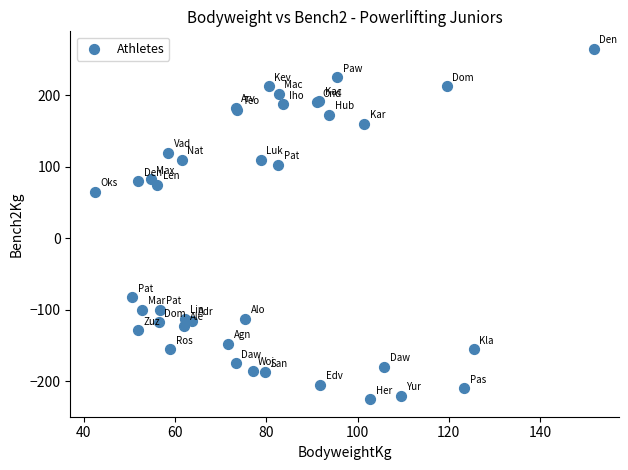

What Y value in the scatter plot is closest to 20?

65.0